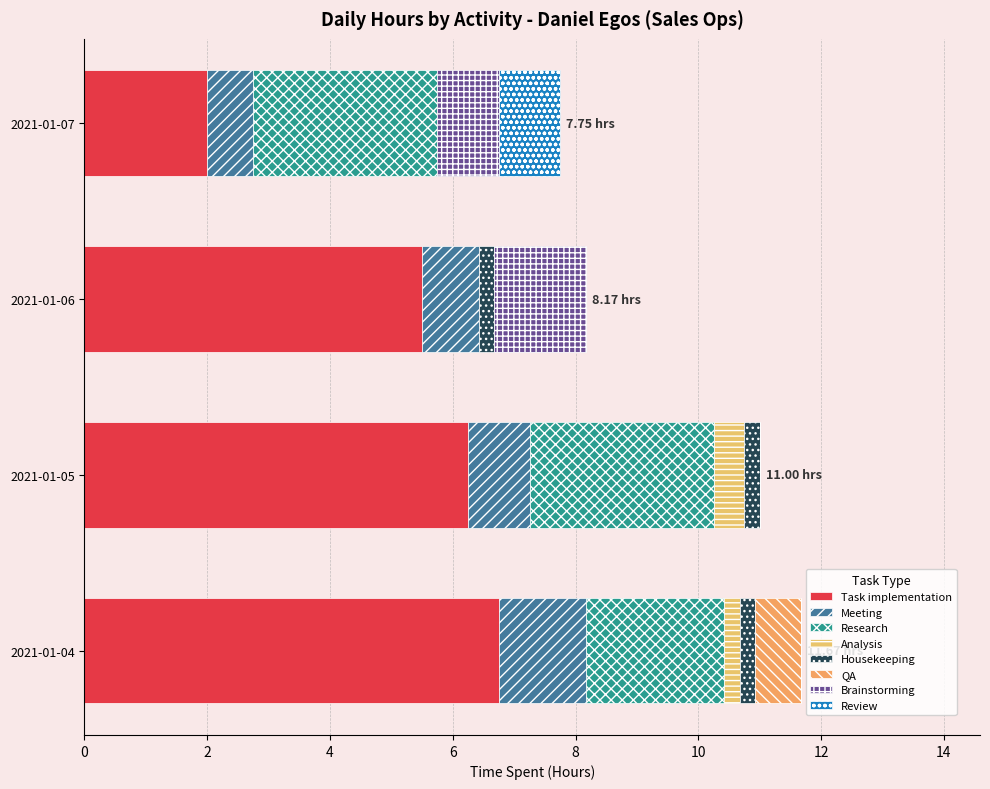

How many distinct data groups are displayed?

8